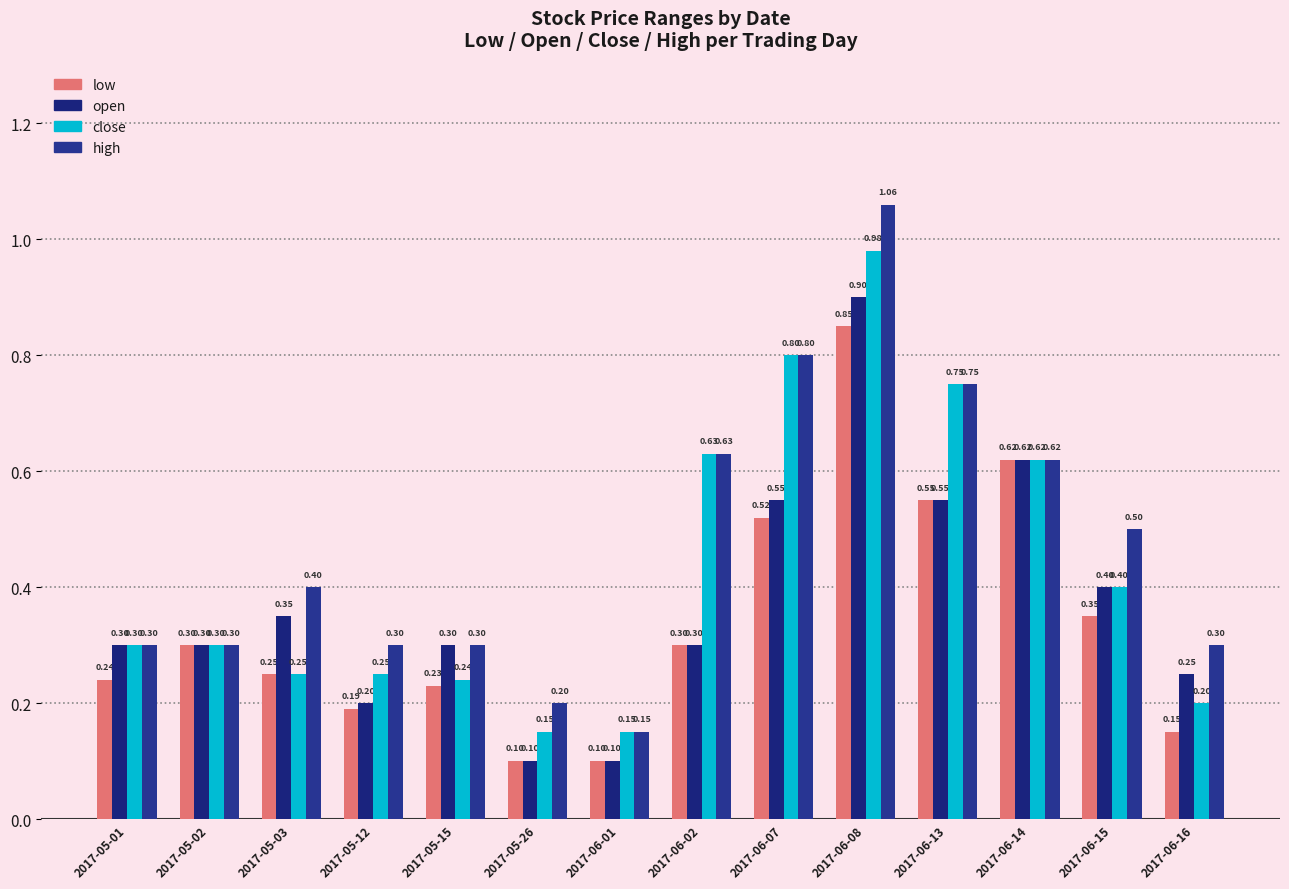

What is the difference between the second highest and minimum values in the low series?

0.5